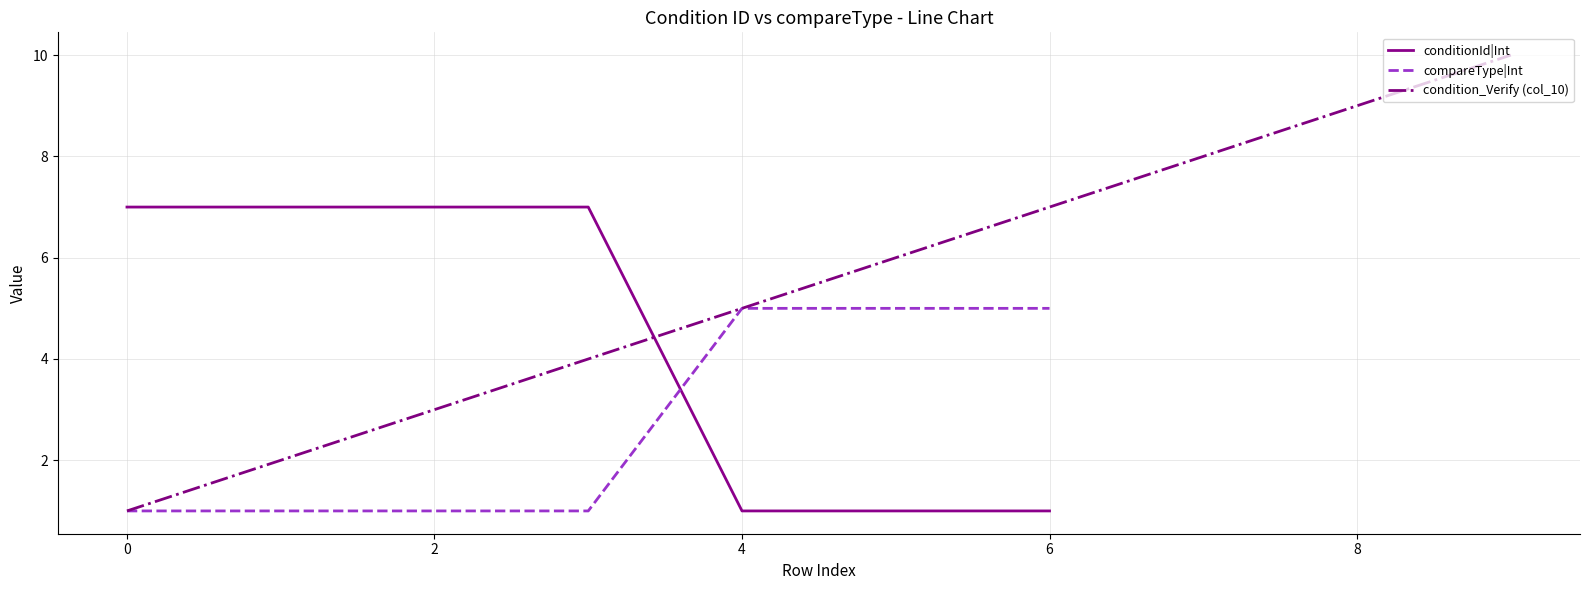

What is the difference between the highest and lowest values at 0?

6